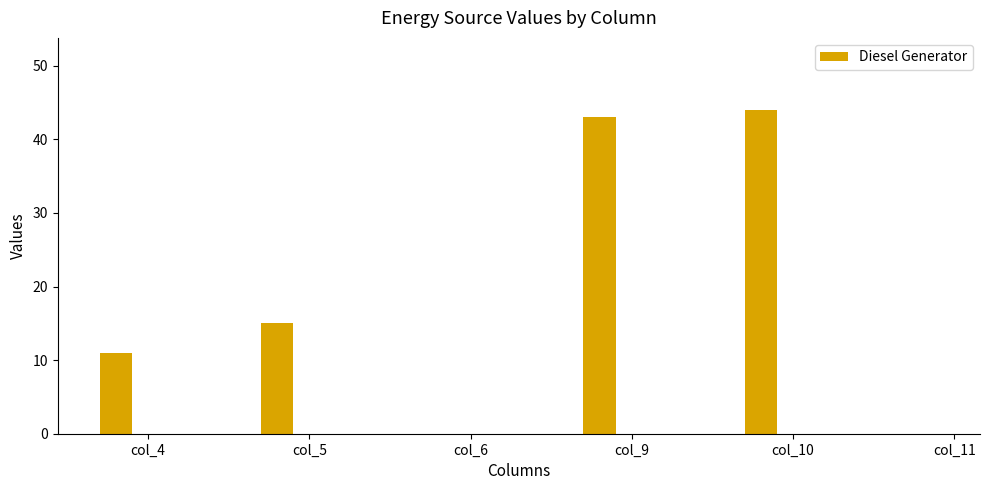

Where is the data nearest to the value 22?

col_5